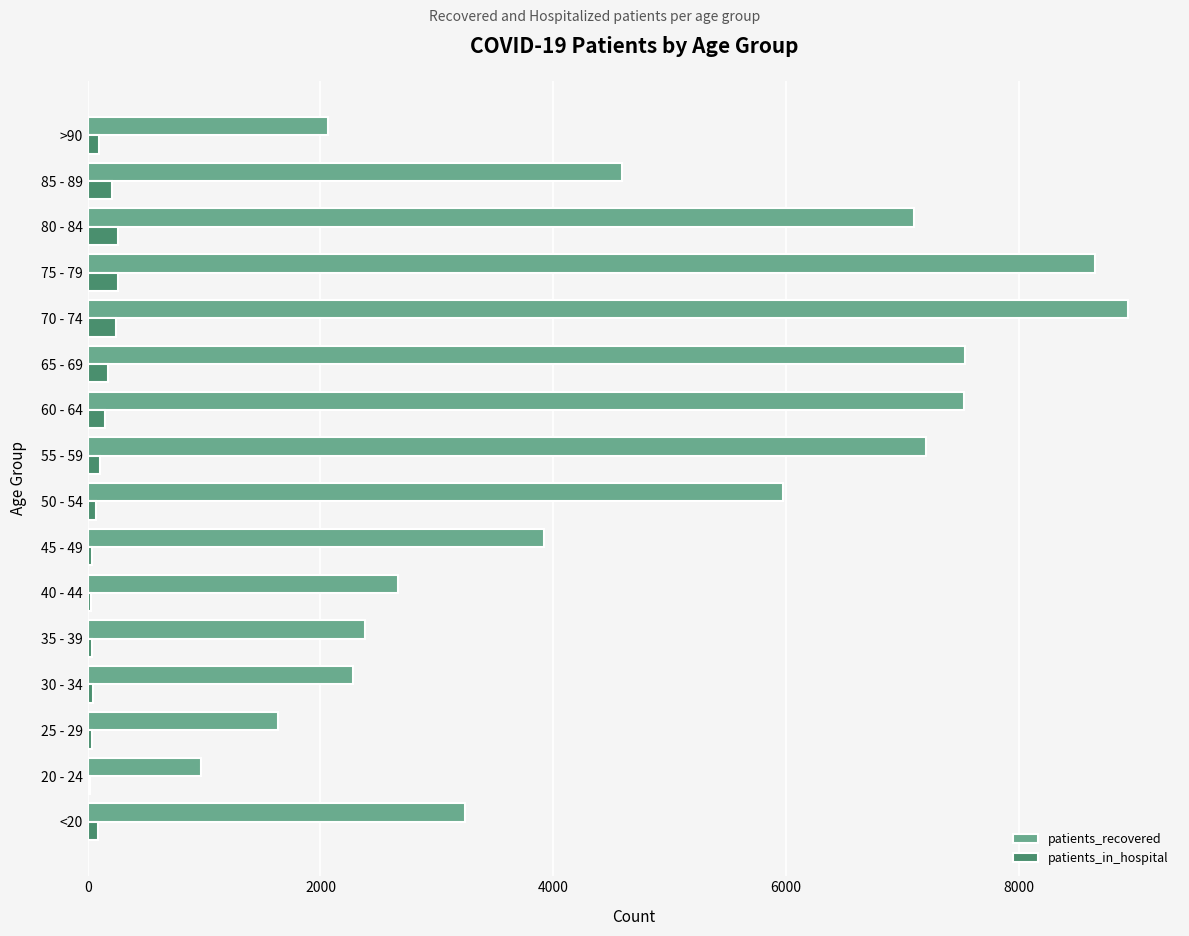

At which category does the chart reach its peak across all series?

70 - 74